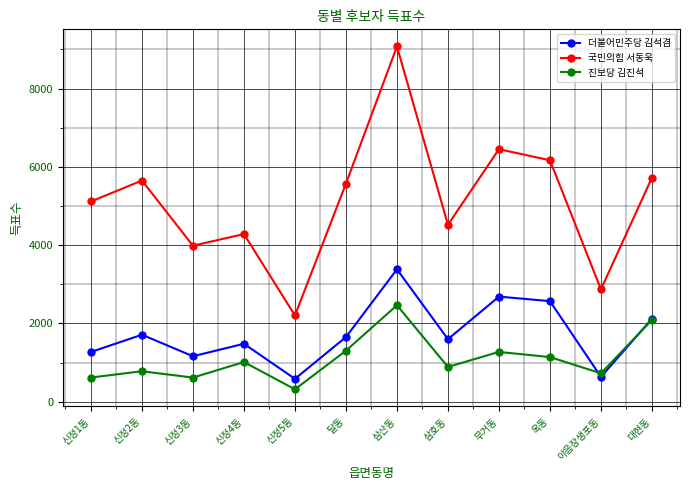

List the series in order of their overall mean, highest first.

국민의힘 서동욱, 더불어민주당 김석겸, 진보당 김진석